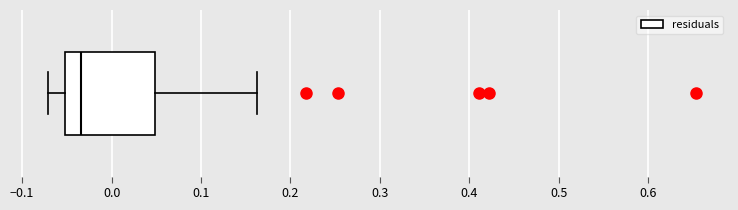

Read this box plot against the x-axis: the position of the median line, the range covered by the box, and the ends of both whiskers. The values are not printed on the chart, so give them approximately, as read against the axis.

median -0.03, box -0.05 to 0.05, whiskers -0.07 to 0.16